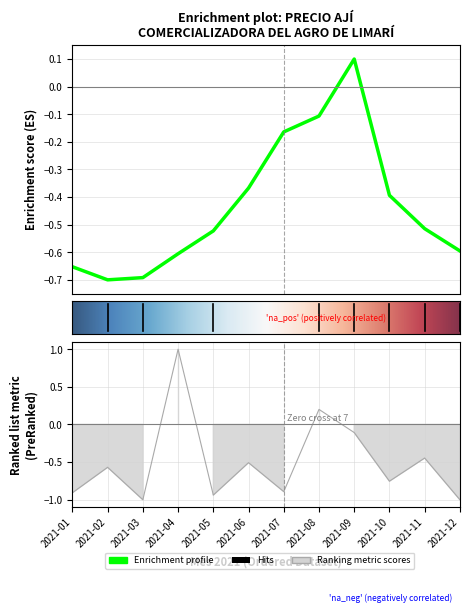

Which label corresponds to the smallest value in the chart?

2021-03